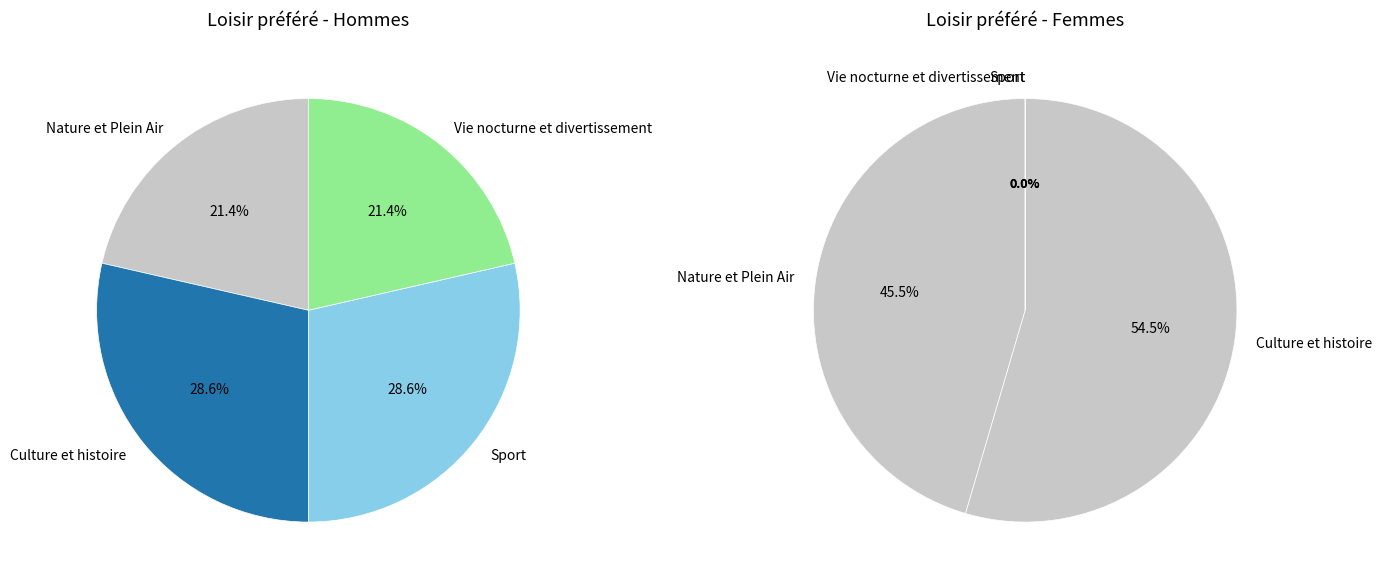

Does Nature et Plein Air account for over 50% of the chart?

No